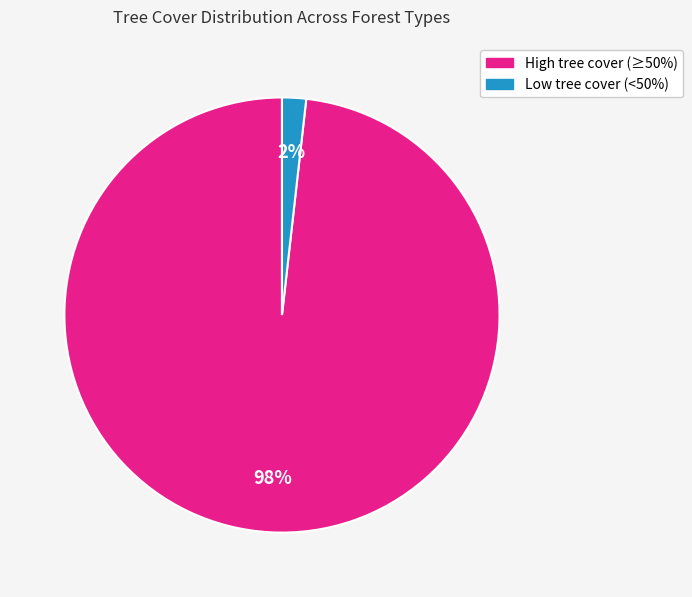

To the nearest percent, what is the average slice percentage?

50%